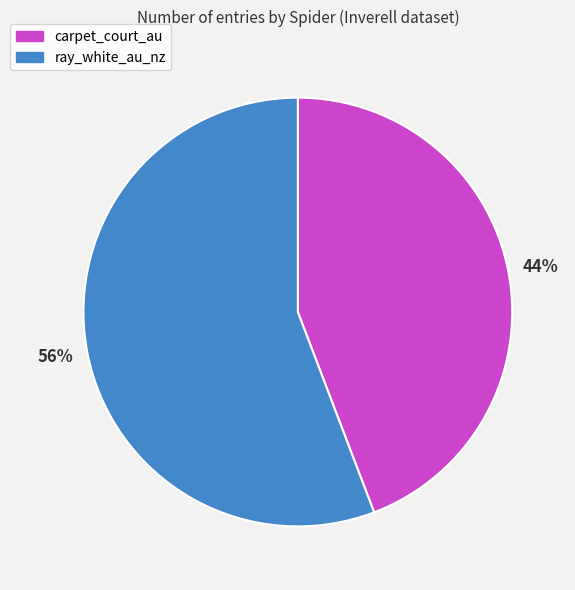

Which category accounts for the majority?

ray_white_au_nz